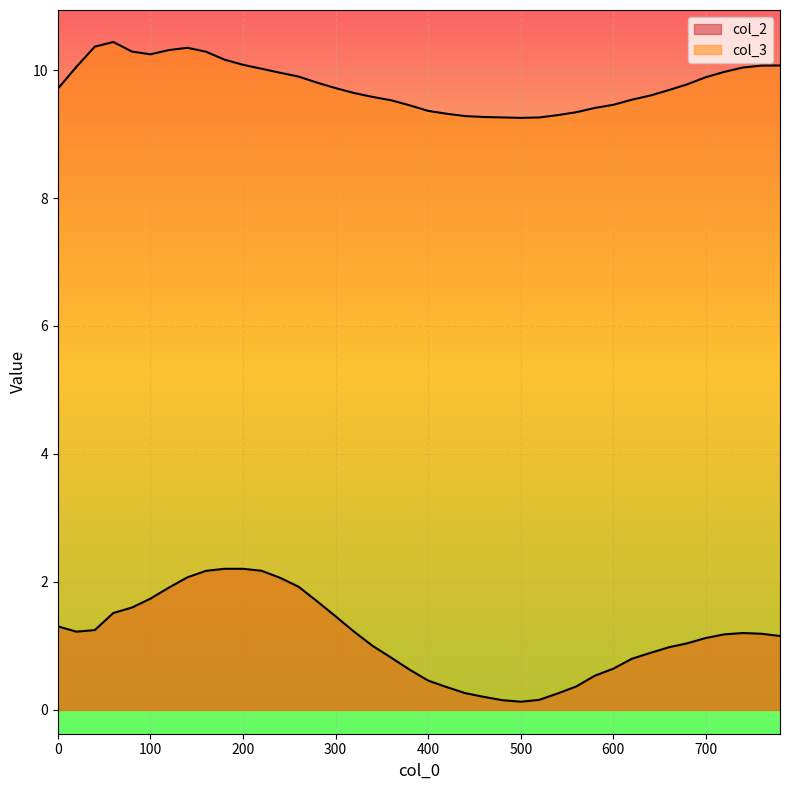

What is the minimum value shown in the chart?

0.1